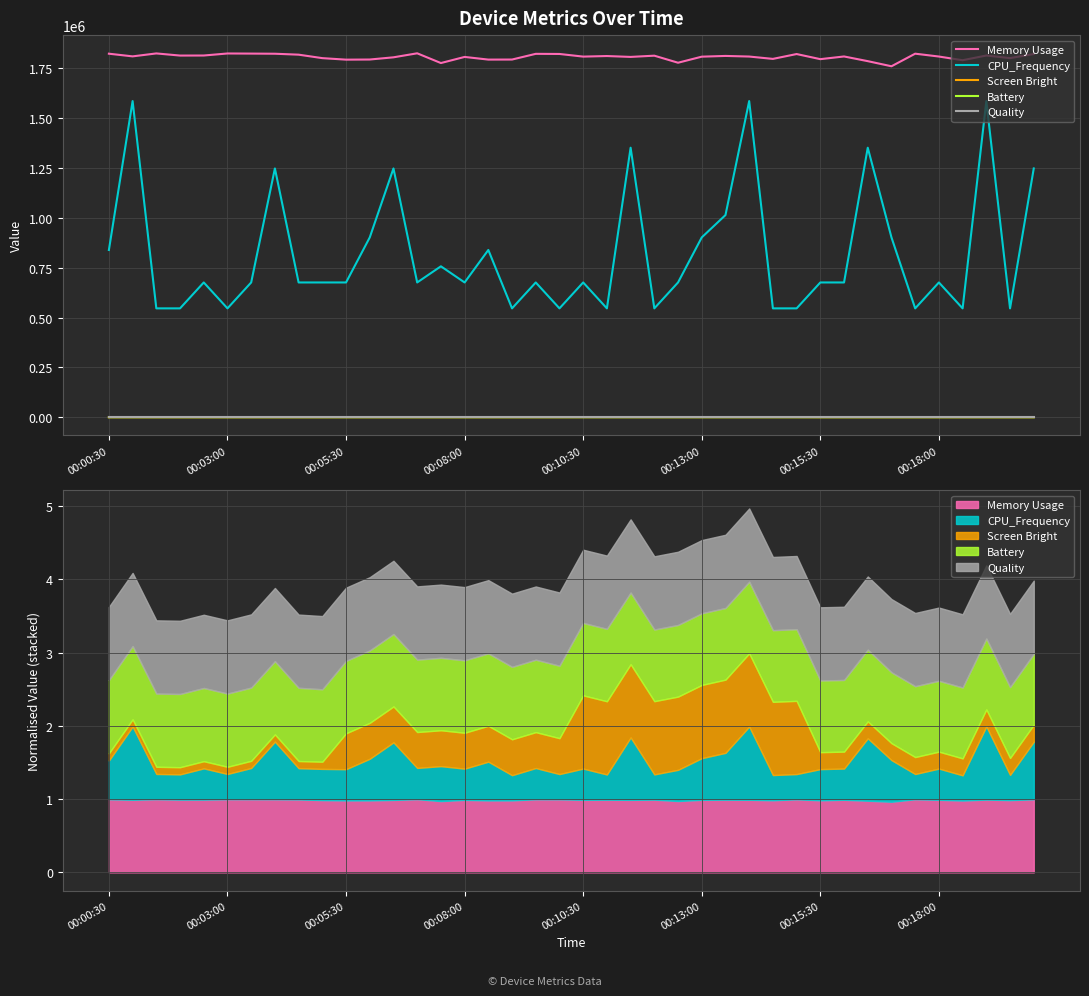

What is the average value of the Screen Bright series?

116